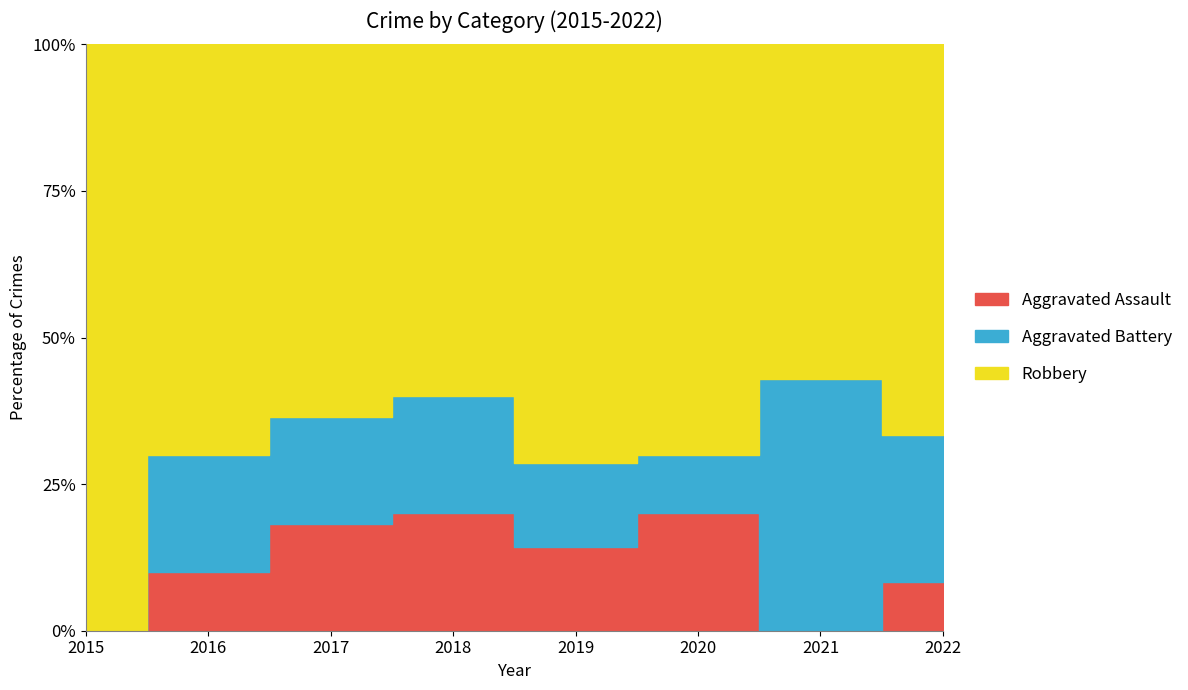

How many lines are shown in the chart?

3